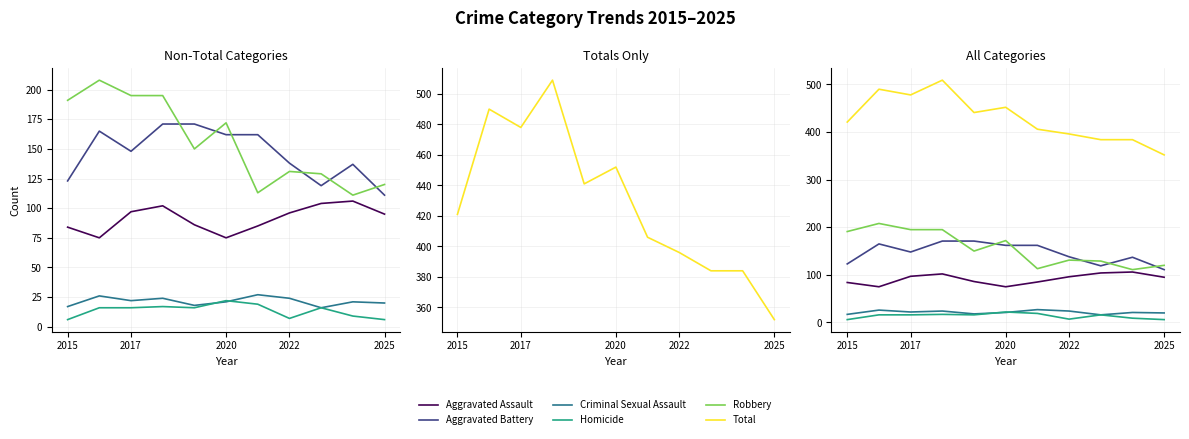

How many times do Aggravated Battery and Robbery cross each other?

6